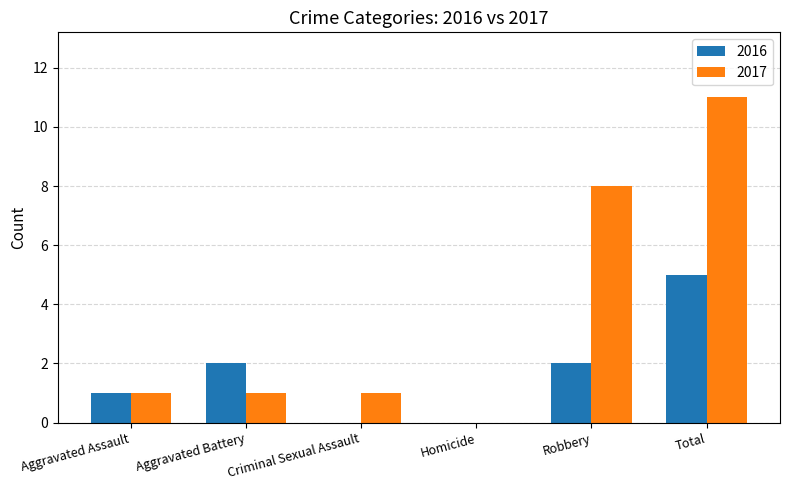

Read the 2016 value at Total.

5